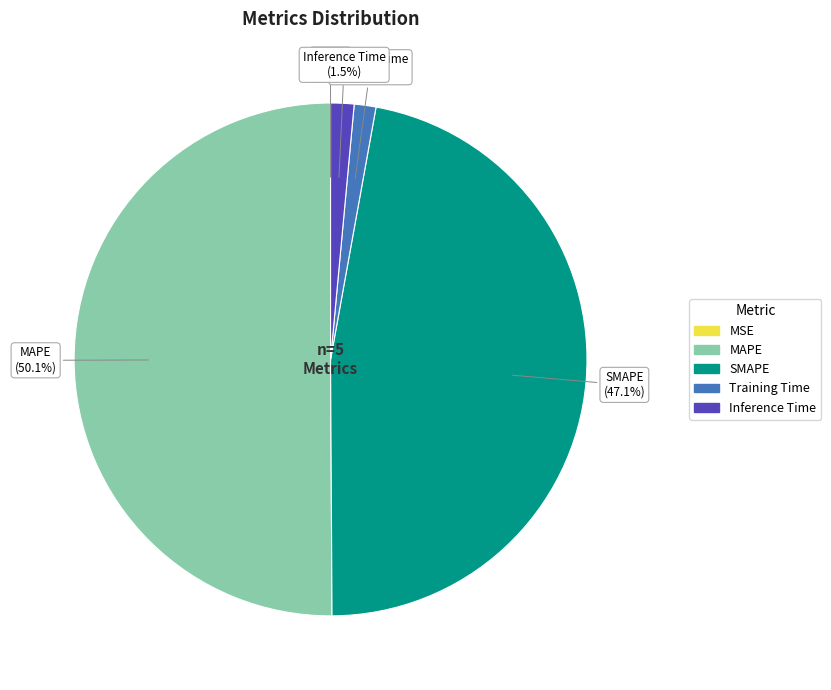

To the nearest percent, what portion does Training Time represent?

1%